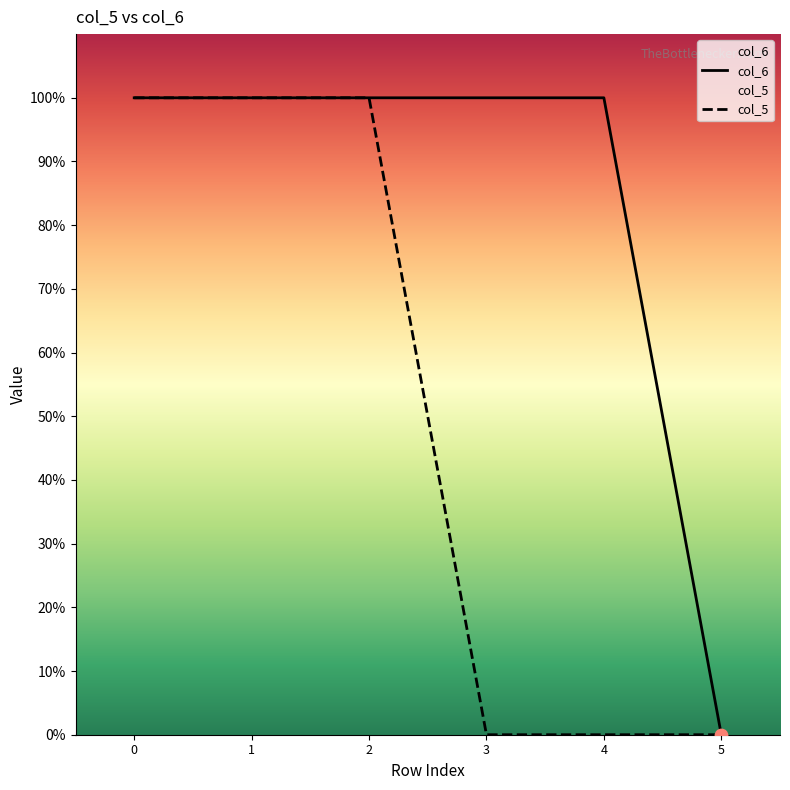

Which series has the largest Y range (max minus min)?

col_6